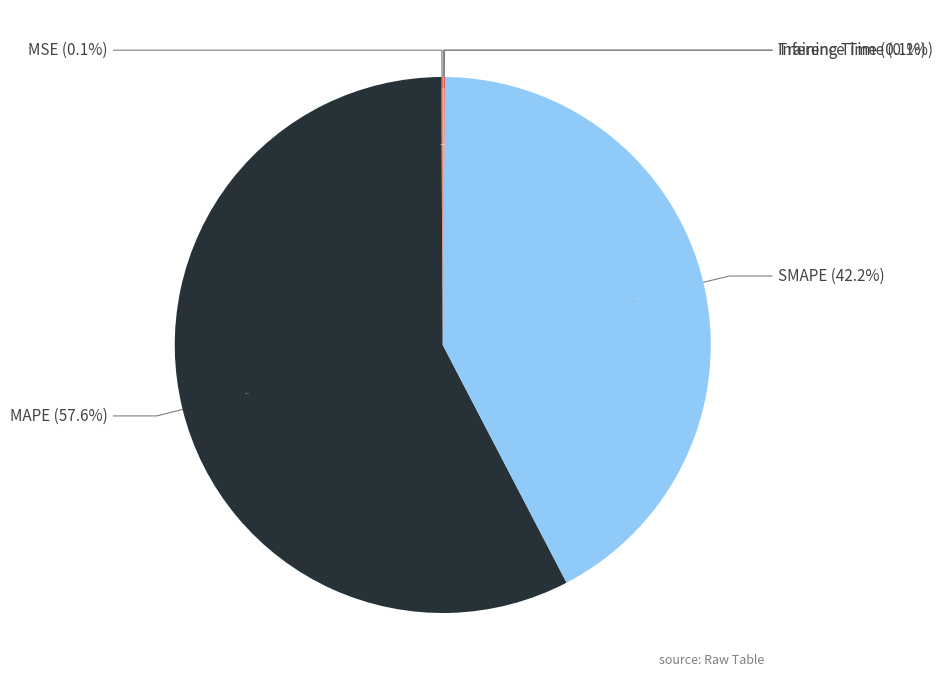

The Inference Time slice represents 14% of the pie. True or false?

False